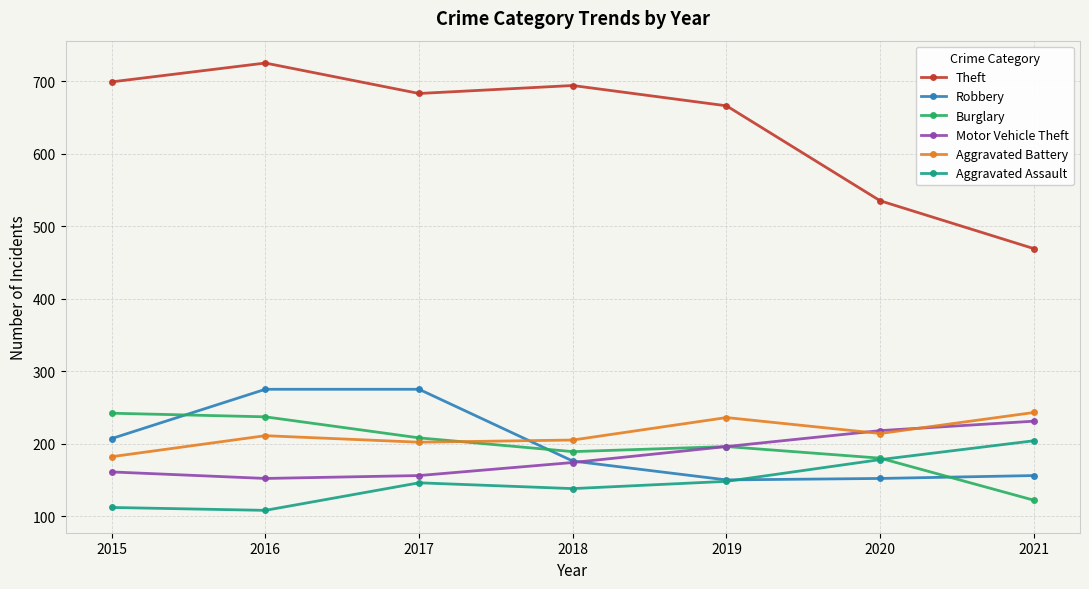

What is the difference between the maximum and second lowest values in the Theft series?

190